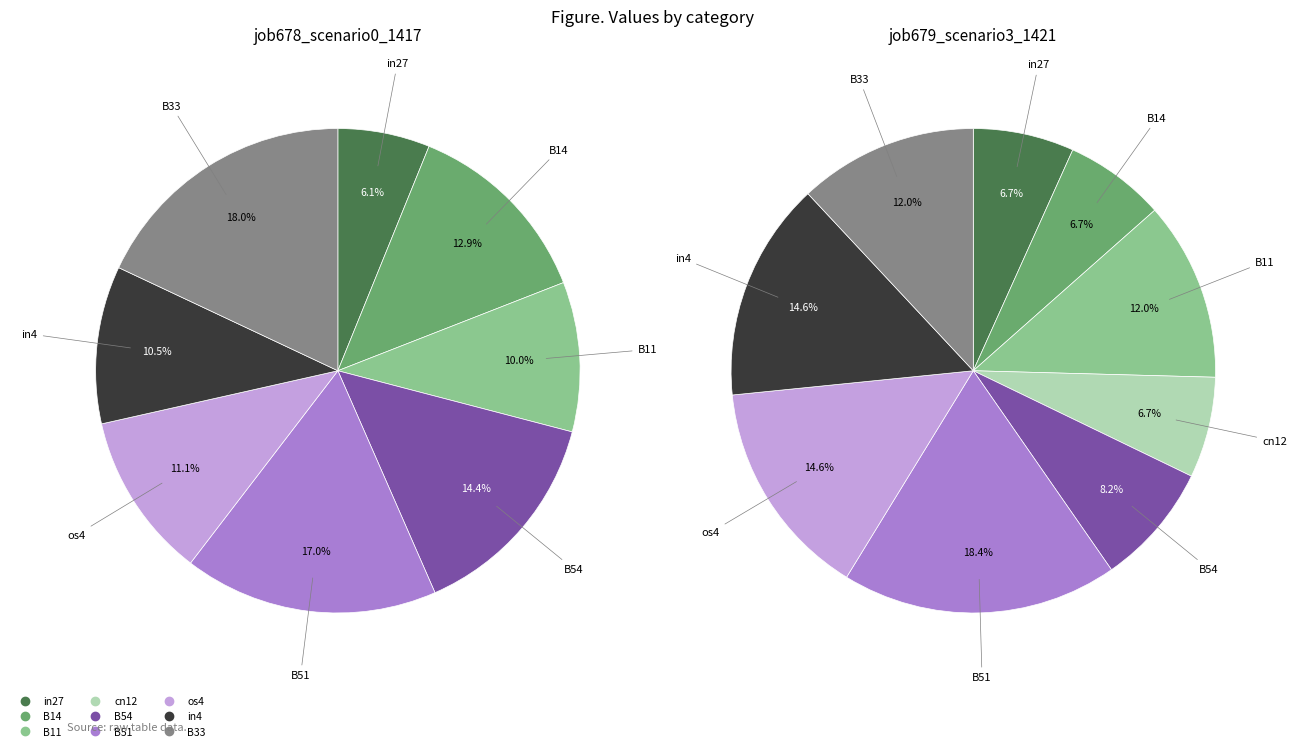

To the nearest percent, what portion does B54 represent?

14%